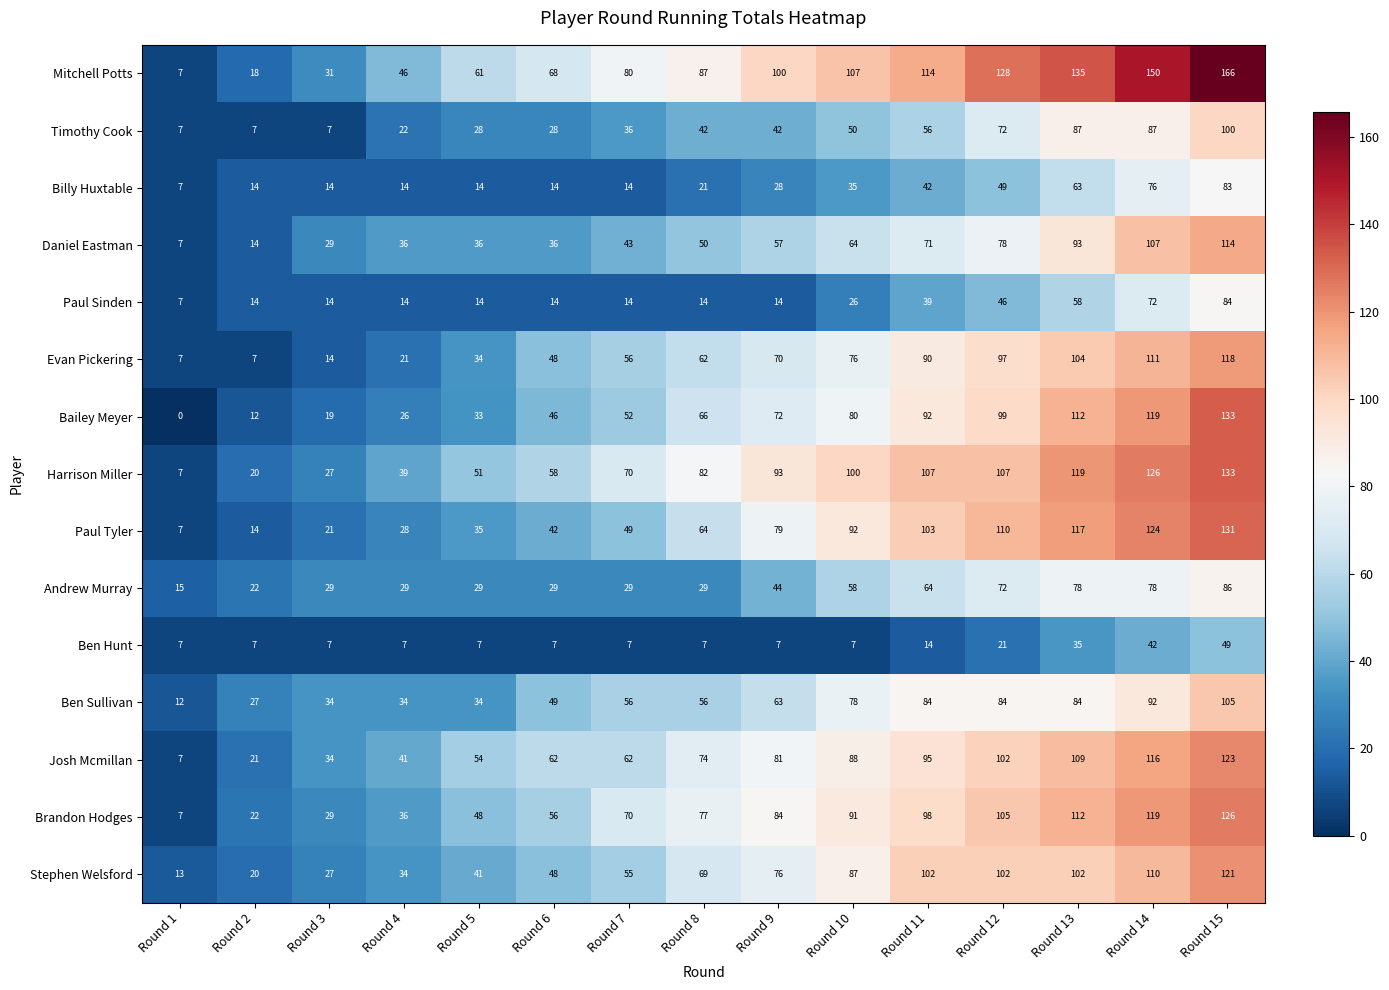

What is the average value of the Ben Hunt series?

15